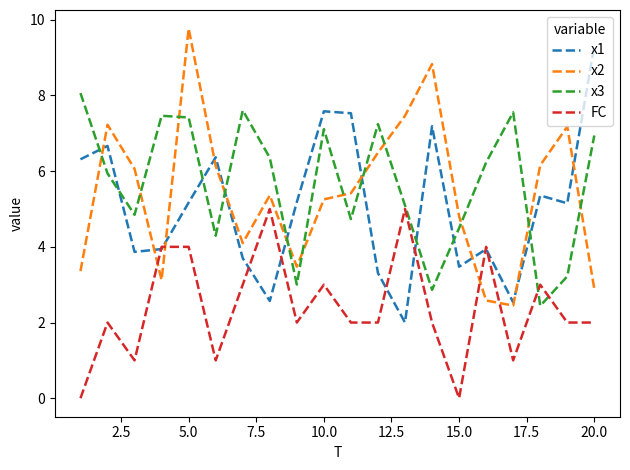

What is the sum of all FC values?

48.0